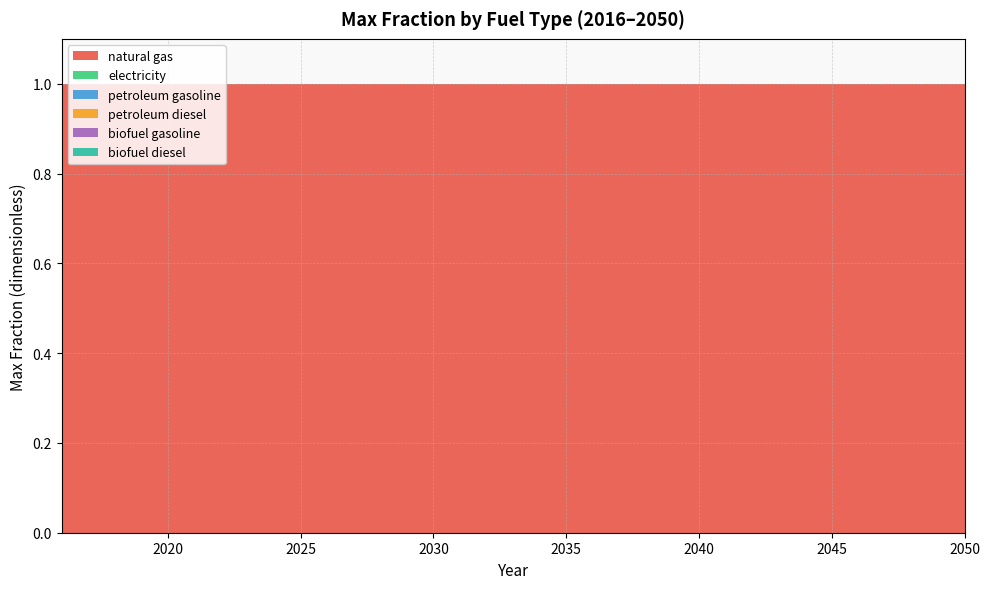

Reading left to right, transcribe all the data shown in this chart.

natural gas: 2016=1	2017=1	2018=1	2019=1	2020=1	2021=1	2022=1	2023=1	2024=1	2025=1	2026=1	2027=1	2028=1	2029=1	2030=1	2031=1	2032=1	2033=1	2034=1	2035=1	2036=1	2037=1	2038=1	2039=1	2040=1	2041=1	2042=1	2043=1	2044=1	2045=1	2046=1	2047=1	2048=1	2049=1	2050=1
electricity: 2016=0	2017=0	2018=0	2019=0	2020=0	2021=0	2022=0	2023=0	2024=0	2025=0	2026=0	2027=0	2028=0	2029=0	2030=0	2031=0	2032=0	2033=0	2034=0	2035=0	2036=0	2037=0	2038=0	2039=0	2040=0	2041=0	2042=0	2043=0	2044=0	2045=0	2046=0	2047=0	2048=0	2049=0	2050=0
petroleum gasoline: 2016=0	2017=0	2018=0	2019=0	2020=0	2021=0	2022=0	2023=0	2024=0	2025=0	2026=0	2027=0	2028=0	2029=0	2030=0	2031=0	2032=0	2033=0	2034=0	2035=0	2036=0	2037=0	2038=0	2039=0	2040=0	2041=0	2042=0	2043=0	2044=0	2045=0	2046=0	2047=0	2048=0	2049=0	2050=0
petroleum diesel: 2016=0	2017=0	2018=0	2019=0	2020=0	2021=0	2022=0	2023=0	2024=0	2025=0	2026=0	2027=0	2028=0	2029=0	2030=0	2031=0	2032=0	2033=0	2034=0	2035=0	2036=0	2037=0	2038=0	2039=0	2040=0	2041=0	2042=0	2043=0	2044=0	2045=0	2046=0	2047=0	2048=0	2049=0	2050=0
biofuel gasoline: 2016=0	2017=0	2018=0	2019=0	2020=0	2021=0	2022=0	2023=0	2024=0	2025=0	2026=0	2027=0	2028=0	2029=0	2030=0	2031=0	2032=0	2033=0	2034=0	2035=0	2036=0	2037=0	2038=0	2039=0	2040=0	2041=0	2042=0	2043=0	2044=0	2045=0	2046=0	2047=0	2048=0	2049=0	2050=0
biofuel diesel: 2016=0	2017=0	2018=0	2019=0	2020=0	2021=0	2022=0	2023=0	2024=0	2025=0	2026=0	2027=0	2028=0	2029=0	2030=0	2031=0	2032=0	2033=0	2034=0	2035=0	2036=0	2037=0	2038=0	2039=0	2040=0	2041=0	2042=0	2043=0	2044=0	2045=0	2046=0	2047=0	2048=0	2049=0	2050=0